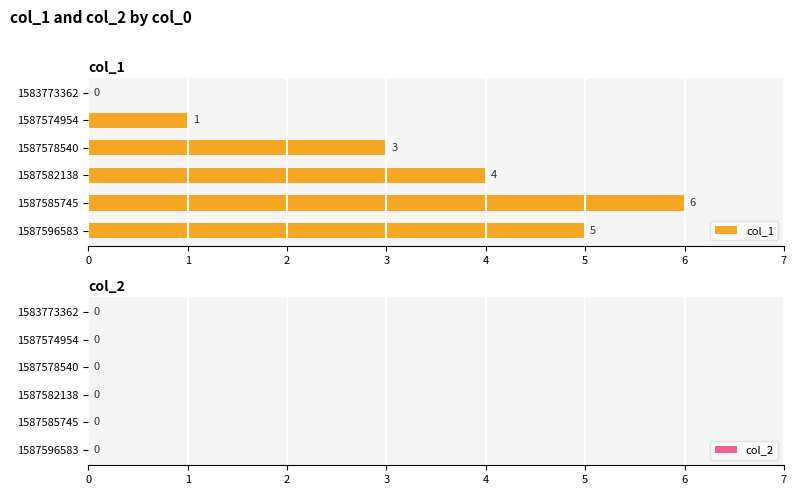

Read the value at 1587585745.

6